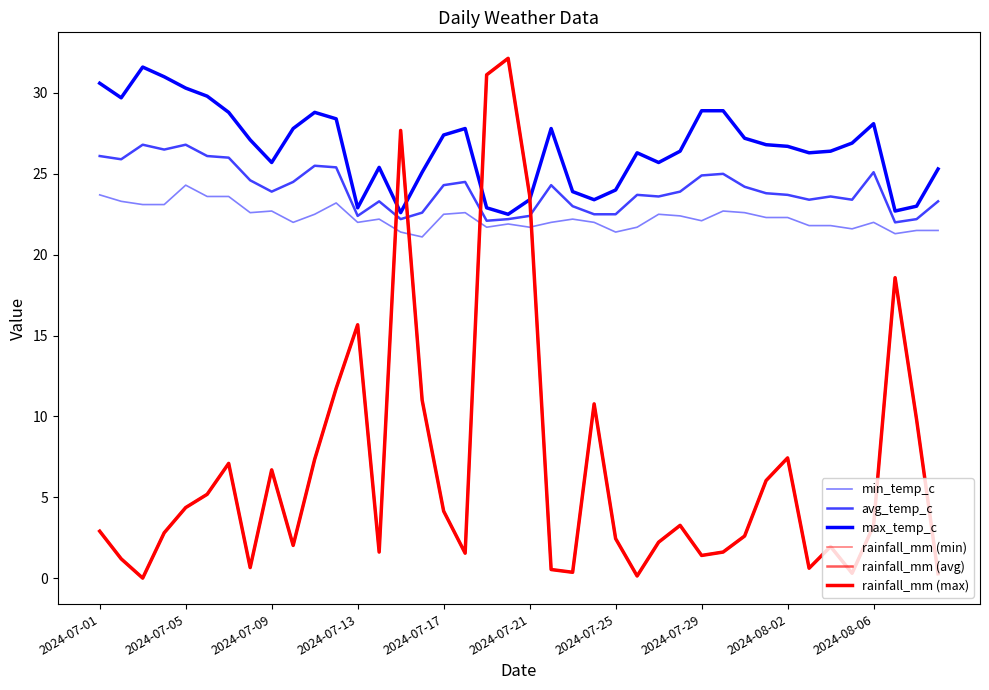

Does the chart display data point markers on the line(s)?

No